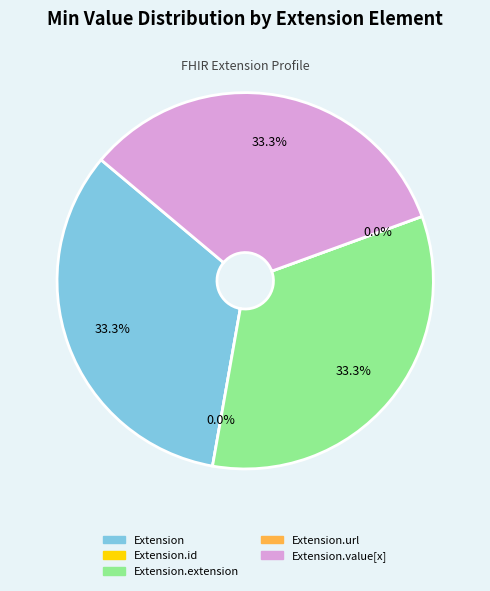

The Extension.url slice represents 14% of the pie. True or false?

False